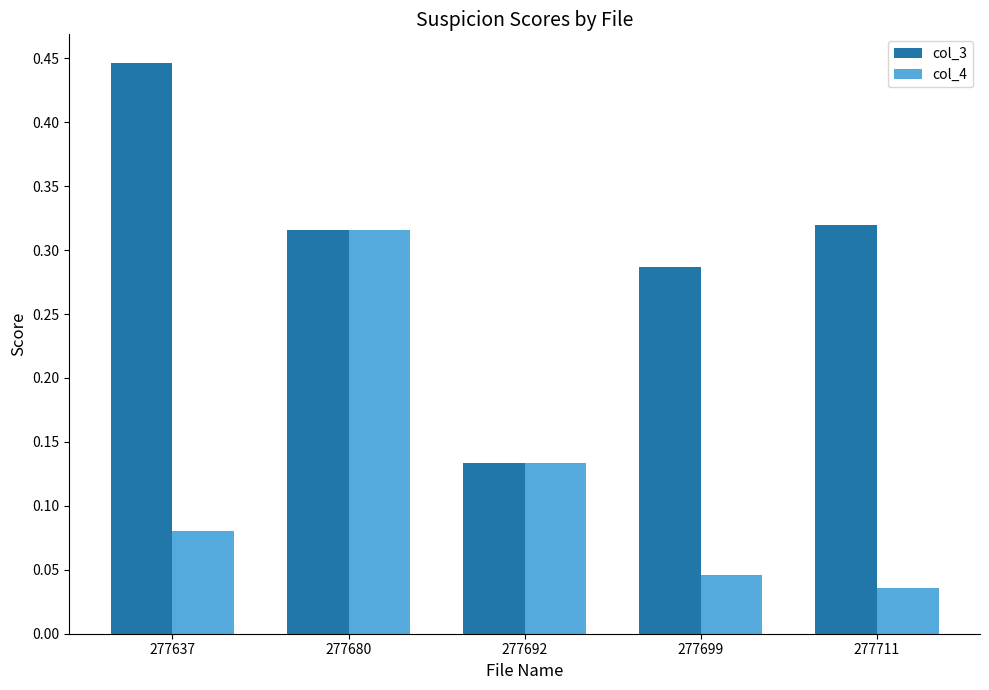

Count the col_4 values in the range 0 to 1.

5